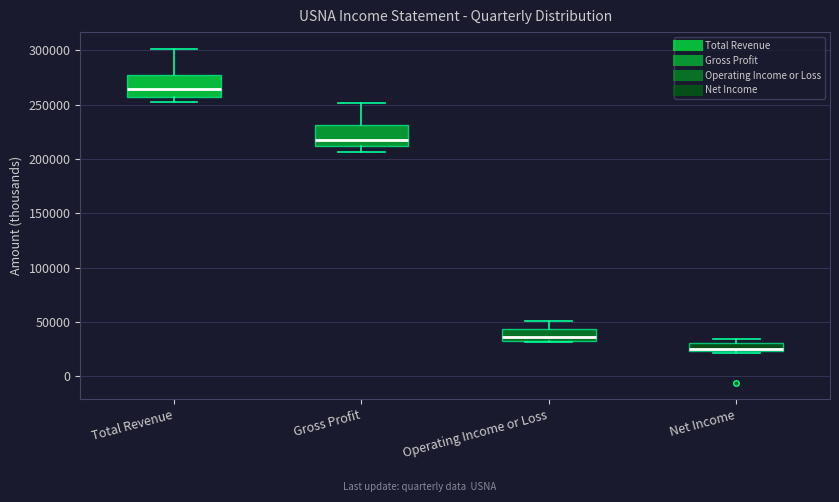

Which box has the lowest median line?

Net Income